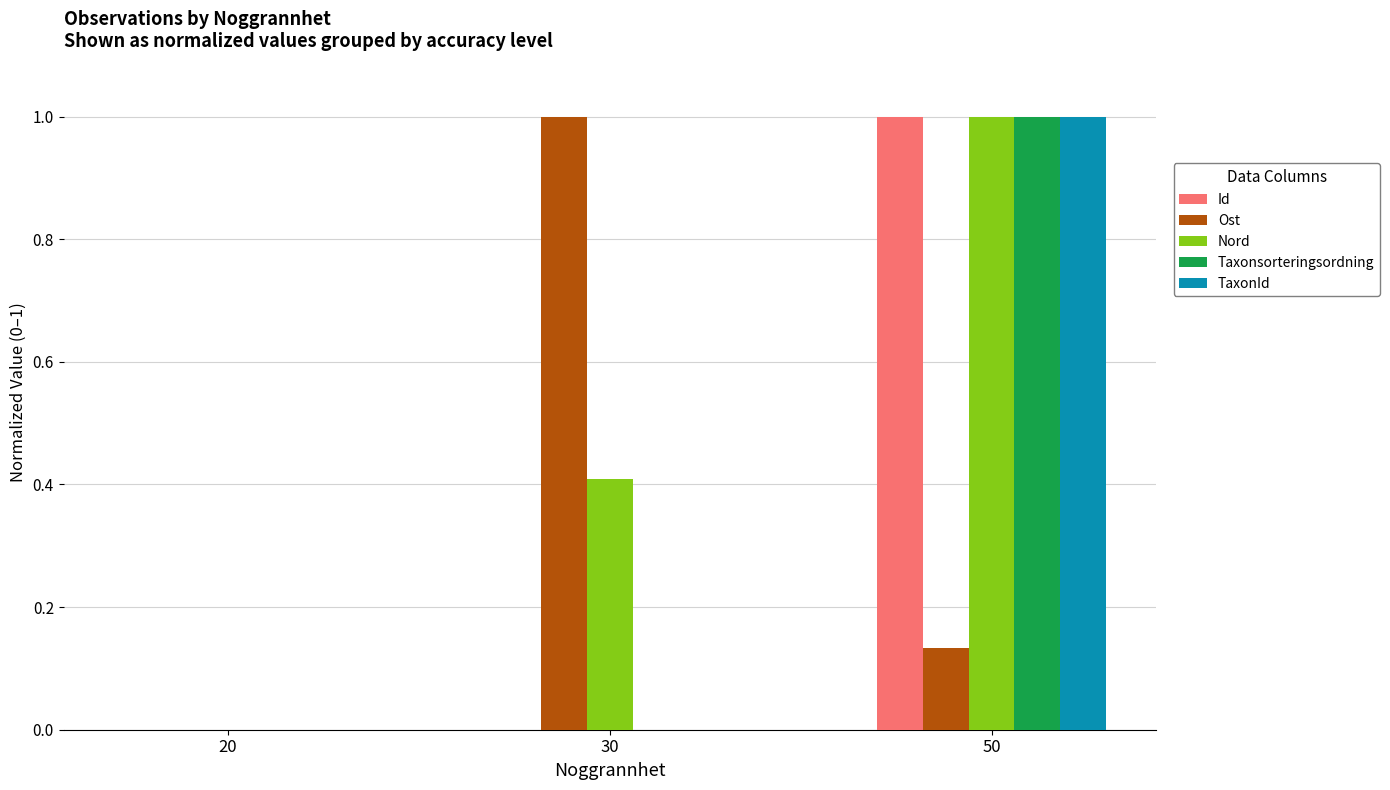

Between 20 and 30, which series saw the biggest shift?

Ost